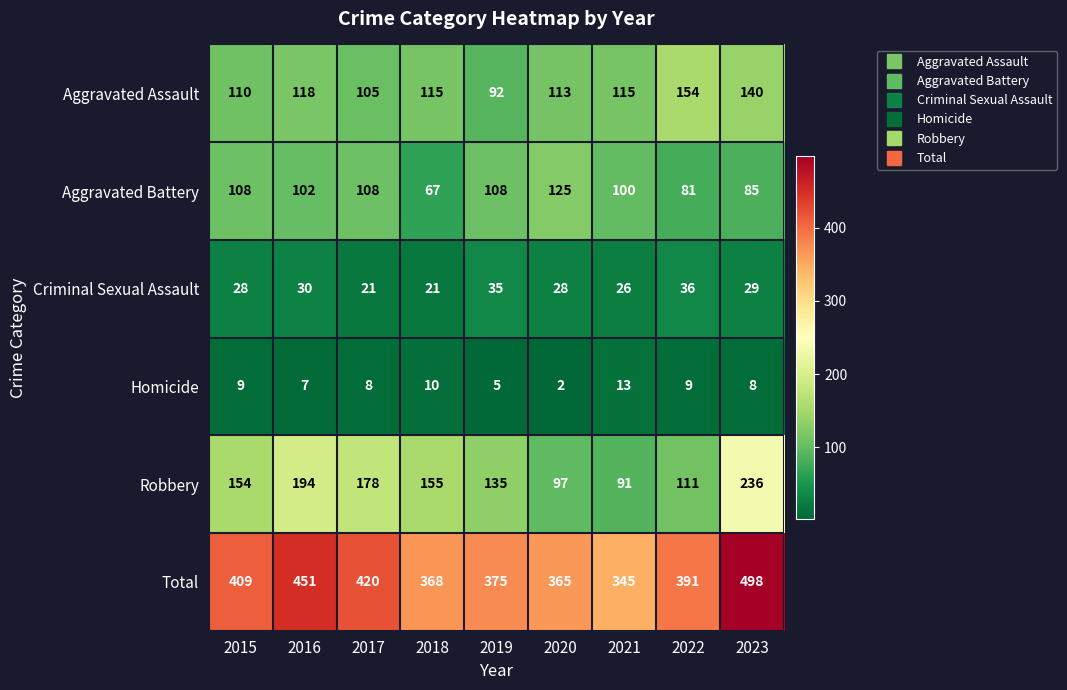

What is the sum of all Aggravated Battery values?

884